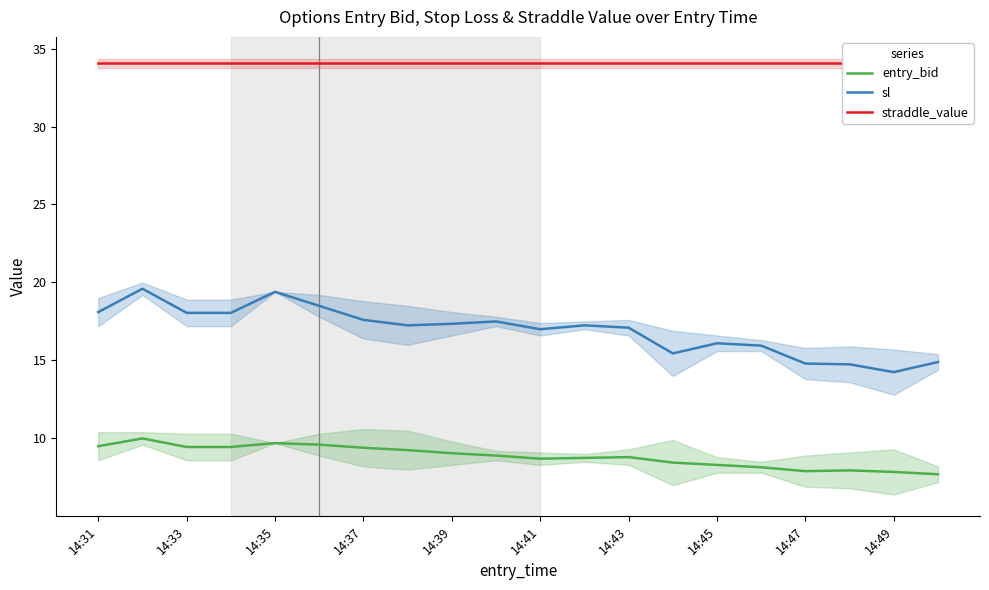

At which category does the chart reach its peak across all series?

14:31